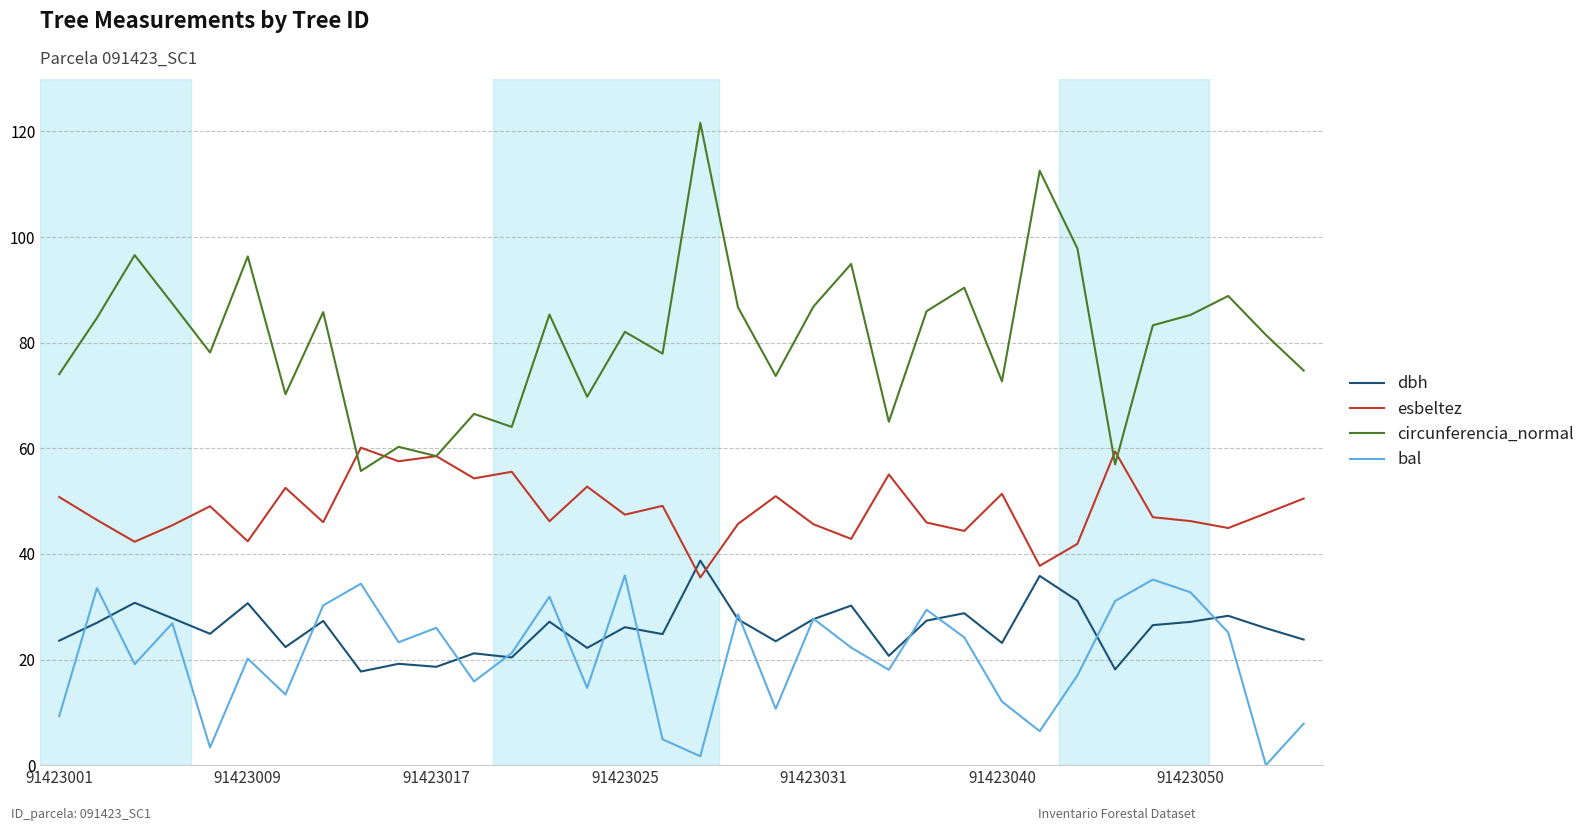

What is the greatest value displayed?

121.6